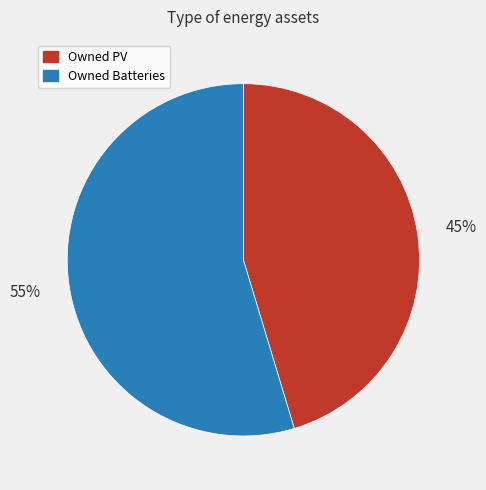

Rank the categories by value from lowest to highest.

Owned PV, Owned Batteries